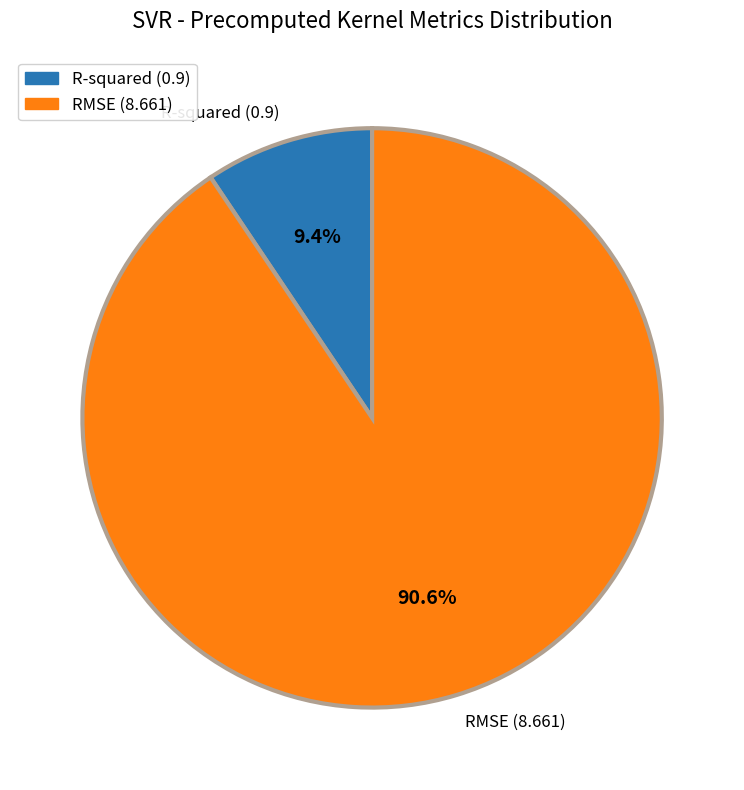

Is R-squared the majority of the pie?

No